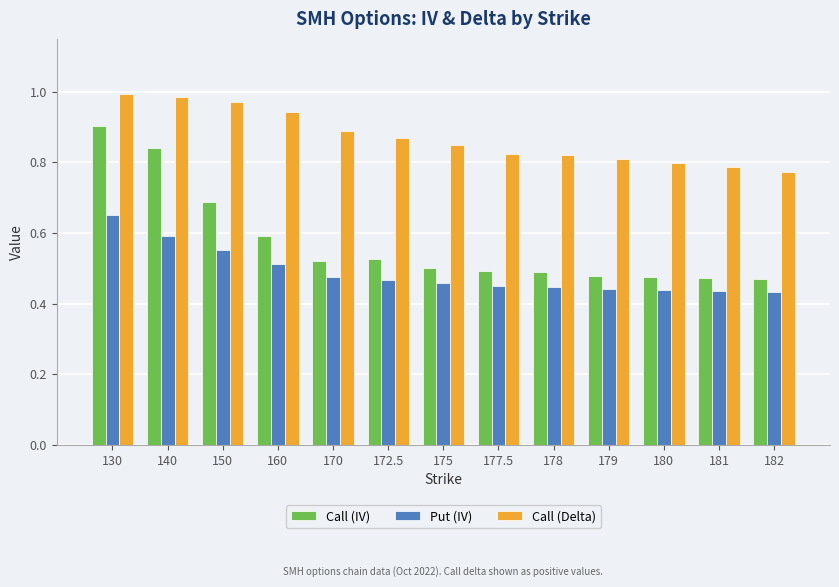

How many Put (IV) values are between 0 and 1?

13